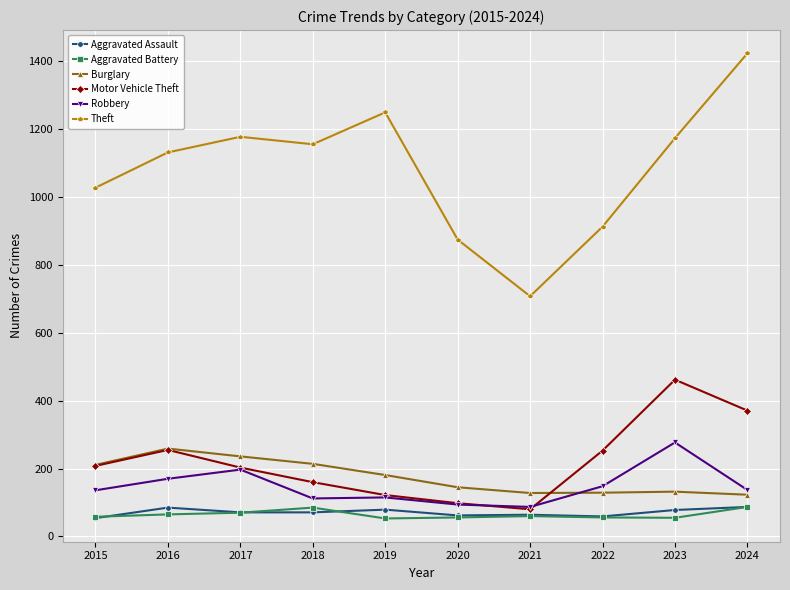

What is the sum of all Robbery values?

1473